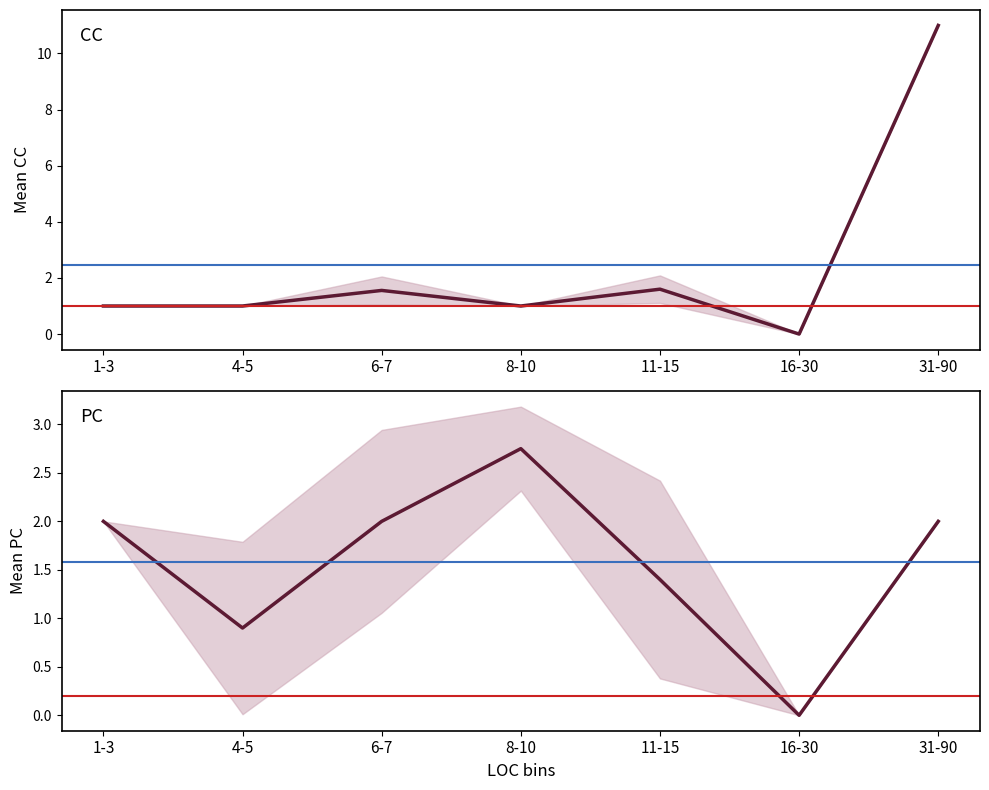

Is the value of PC at 16-30 greater than the value of CC at 4-5?

No